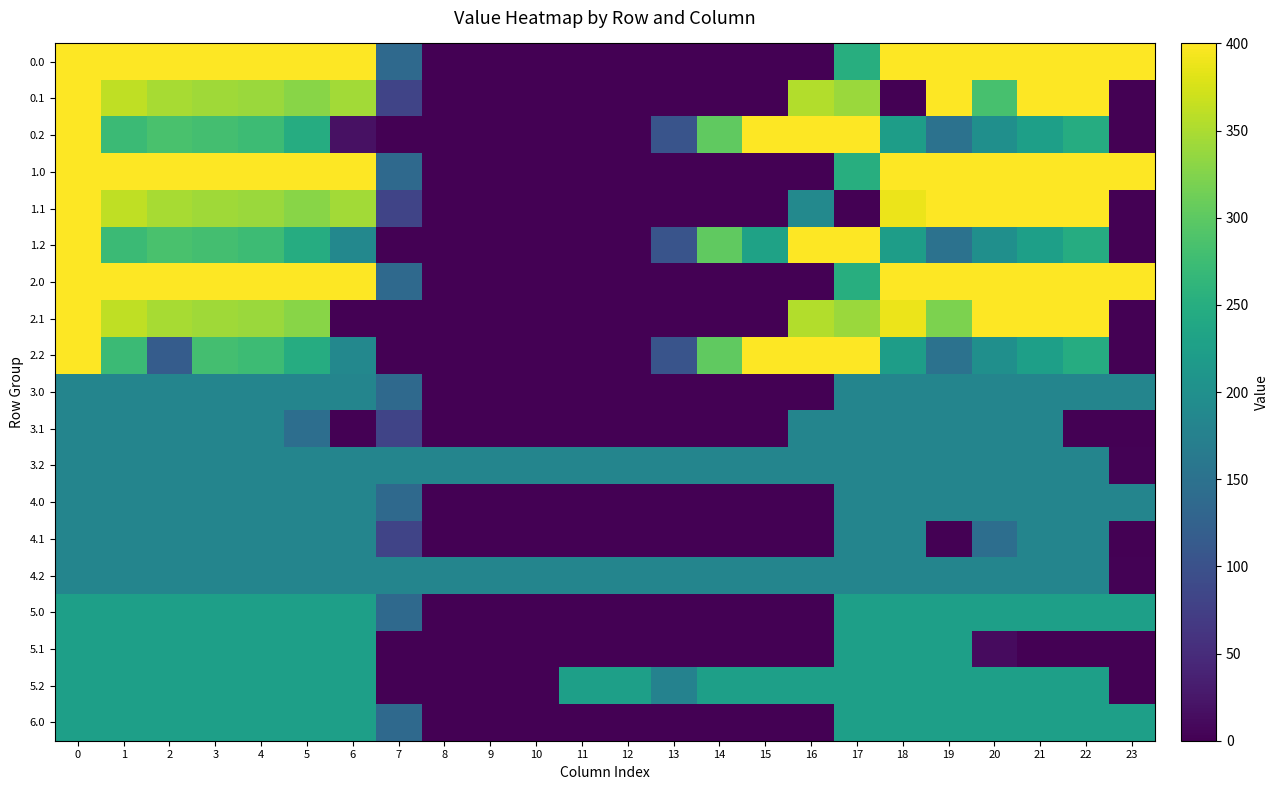

What is the total value across all series at 4?

5038.1